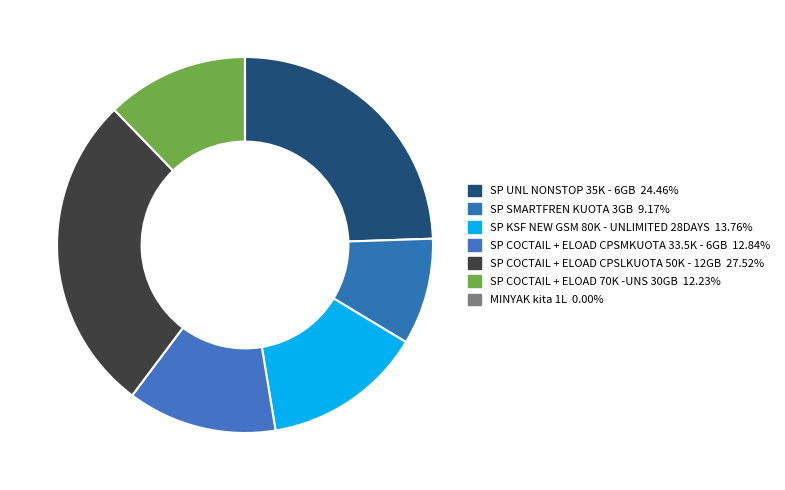

Is it true that SP COCTAIL + ELOAD CPSLKUOTA 50K - 12GB is 40% of the pie?

False